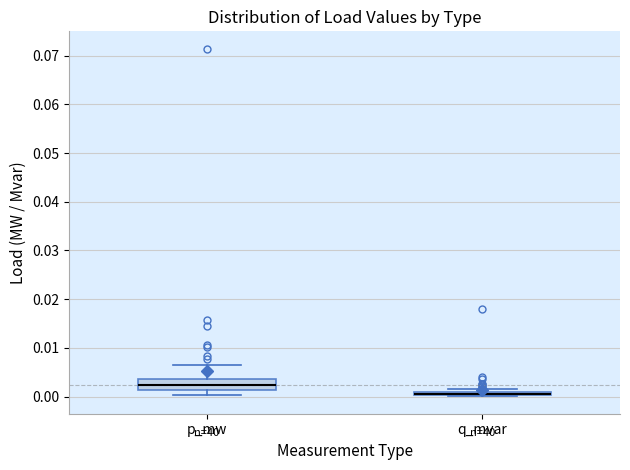

Where is the upper edge of the box for p_mw on the y-axis? The values are not printed on the chart, so give them approximately, as read against the axis.

0.004